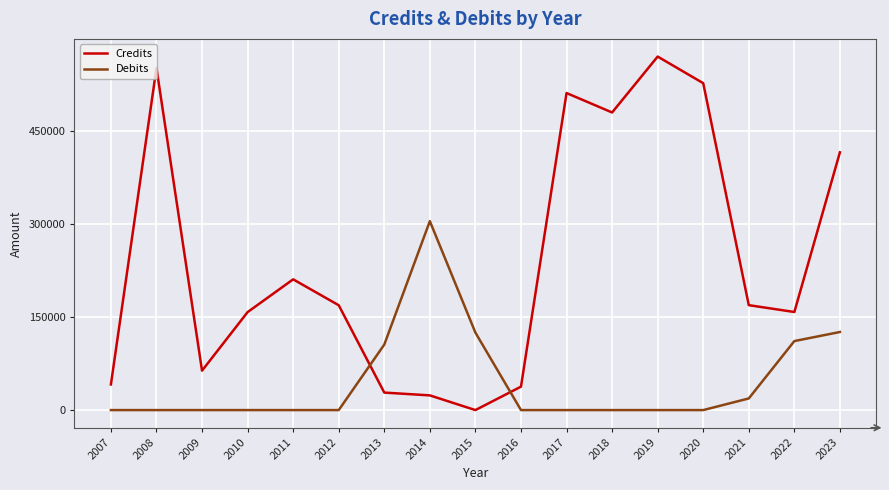

At how many categories does at least one series exceed 1534?

17